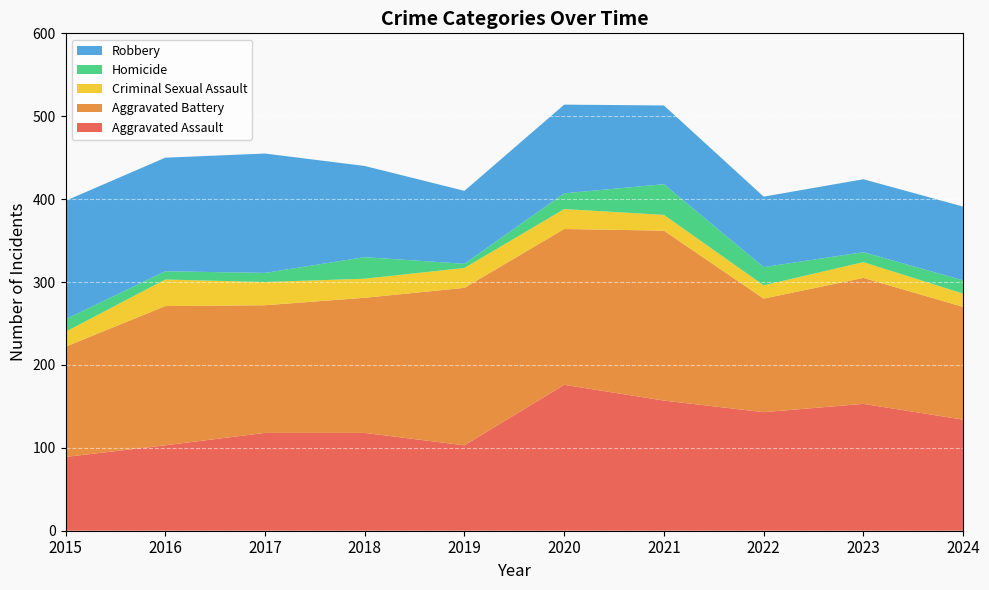

Reading right to left, what are all the values shown in this chart?

Aggravated Assault: 2024=134	2023=153	2022=143	2021=157	2020=176	2019=103	2018=118	2017=118	2016=103	2015=89
Aggravated Battery: 2024=136	2023=152	2022=137	2021=205	2020=188	2019=190	2018=163	2017=154	2016=168	2015=133
Criminal Sexual Assault: 2024=16	2023=19	2022=16	2021=19	2020=24	2019=24	2018=23	2017=28	2016=32	2015=18
Homicide: 2024=16	2023=12	2022=22	2021=37	2020=19	2019=5	2018=26	2017=11	2016=10	2015=15
Robbery: 2024=89	2023=88	2022=85	2021=95	2020=107	2019=88	2018=110	2017=144	2016=137	2015=143